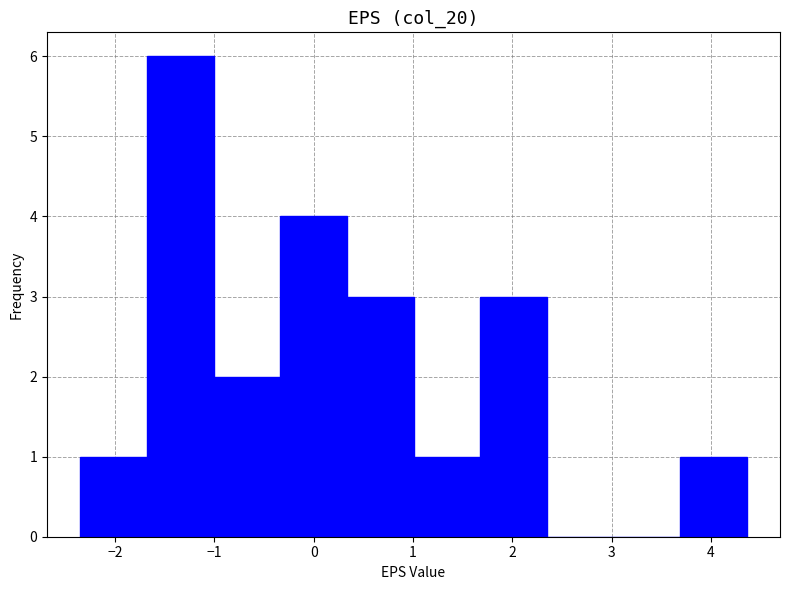

Reading left to right, list every bar in this chart as the range it spans on the x-axis followed by its height. Neither the bar edges nor the heights are printed on the chart, so give them approximately, as read against the axes.

-2.3 to -1.7: 1
-1.7 to -1.0: 6
-1.0 to -0.3: 2
-0.3 to 0.3: 4
0.3 to 1.0: 3
1.0 to 1.7: 1
1.7 to 2.3: 3
2.3 to 3.0: 0
3.0 to 3.7: 0
3.7 to 4.4: 1